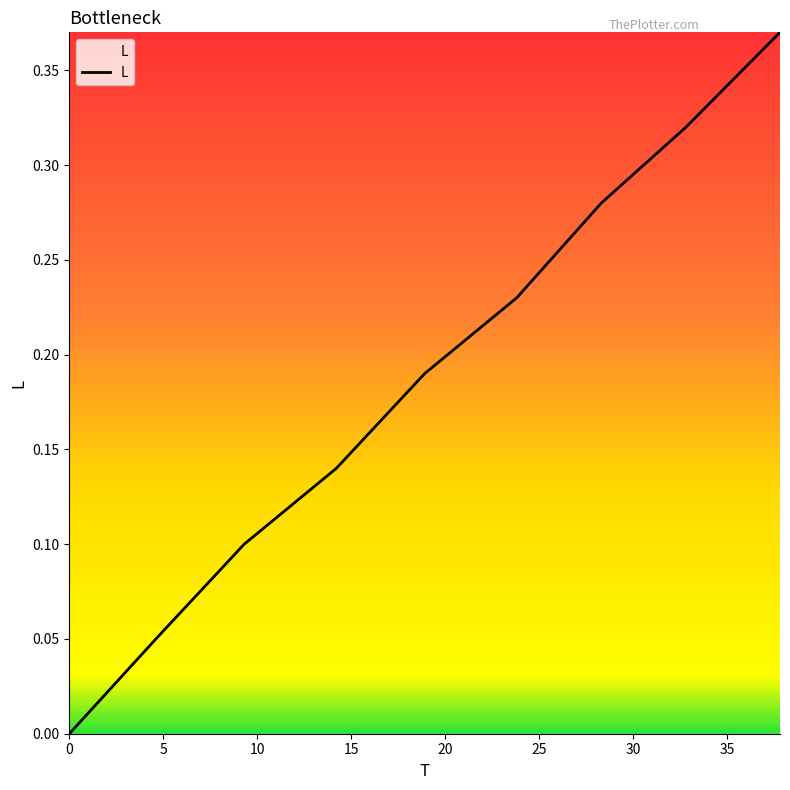

Reading left to right, list all the values displayed in this chart.

0.0=0.0	4.6=0.1	9.3=0.1	14.2=0.1	18.9=0.2	23.8=0.2	28.3=0.3	32.8=0.3	37.8=0.4